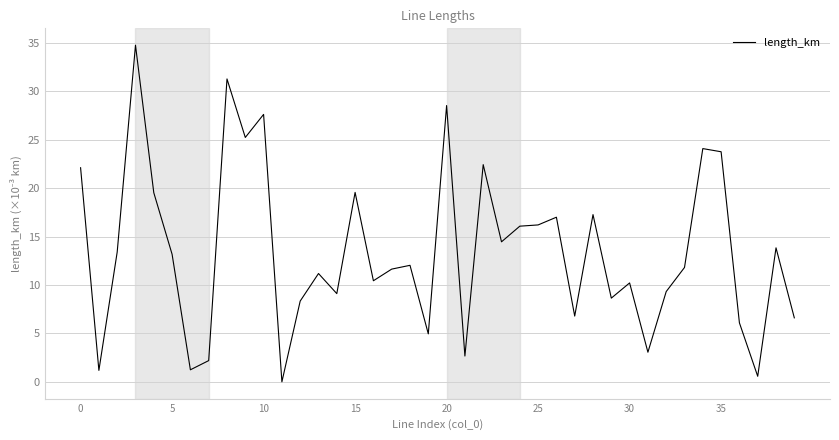

What is the maximum value shown in the chart?

34.8